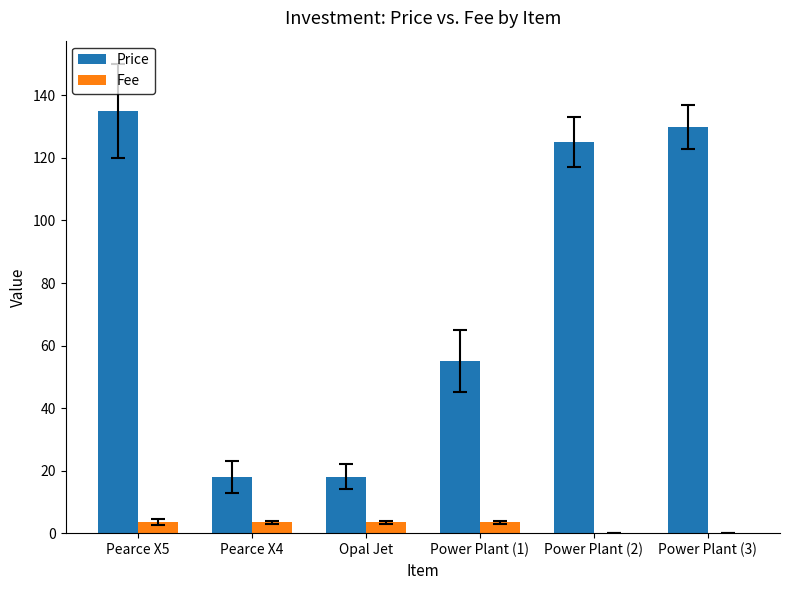

What is the total value across all series at Pearce X5?

138.5